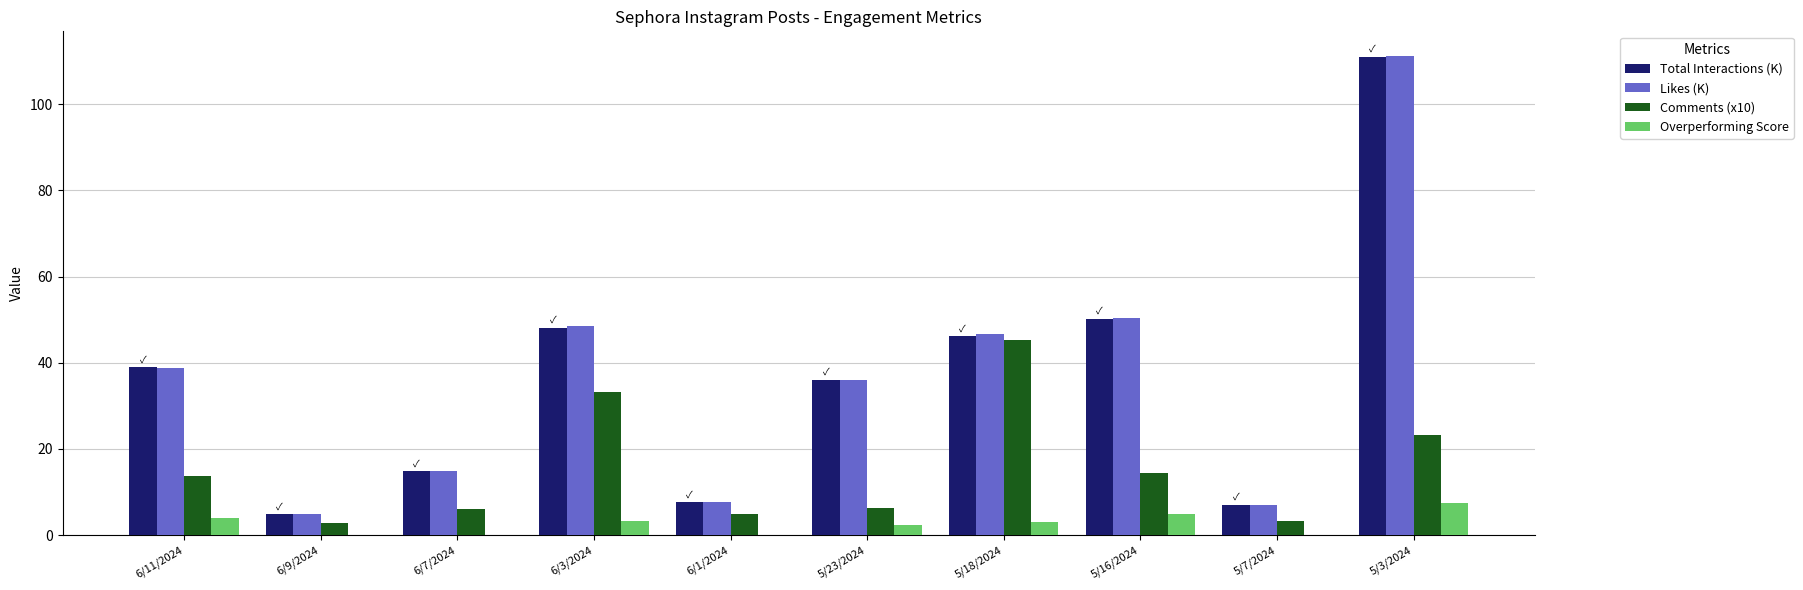

The Likes (K) series shows 32.5 at 6/3/2024. True or false?

False